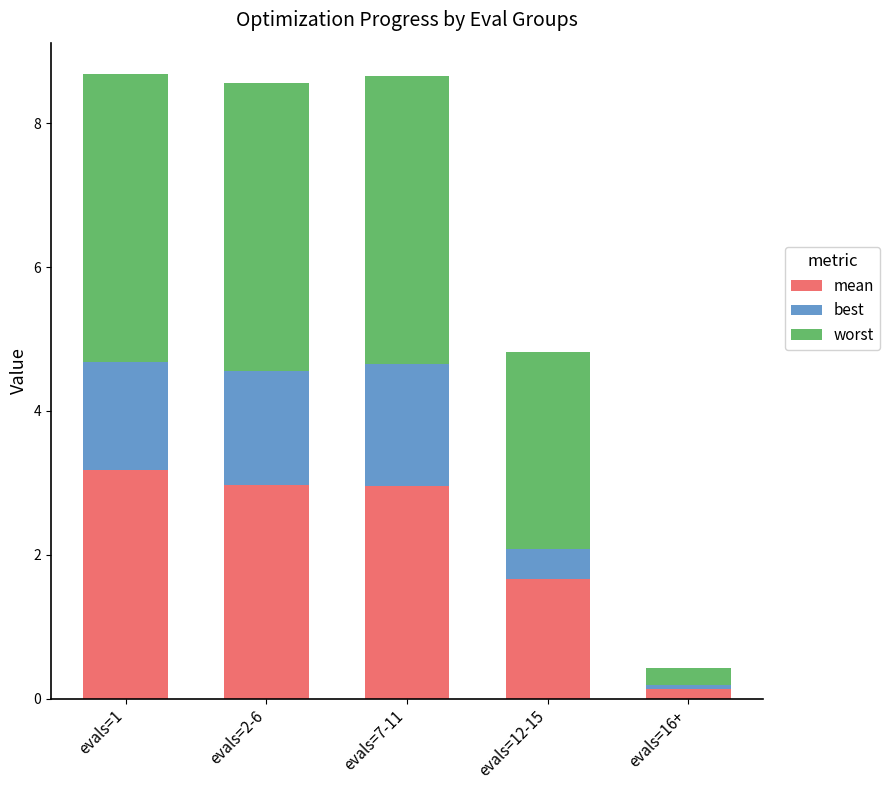

List the series in order of their overall mean, highest first.

worst, mean, best